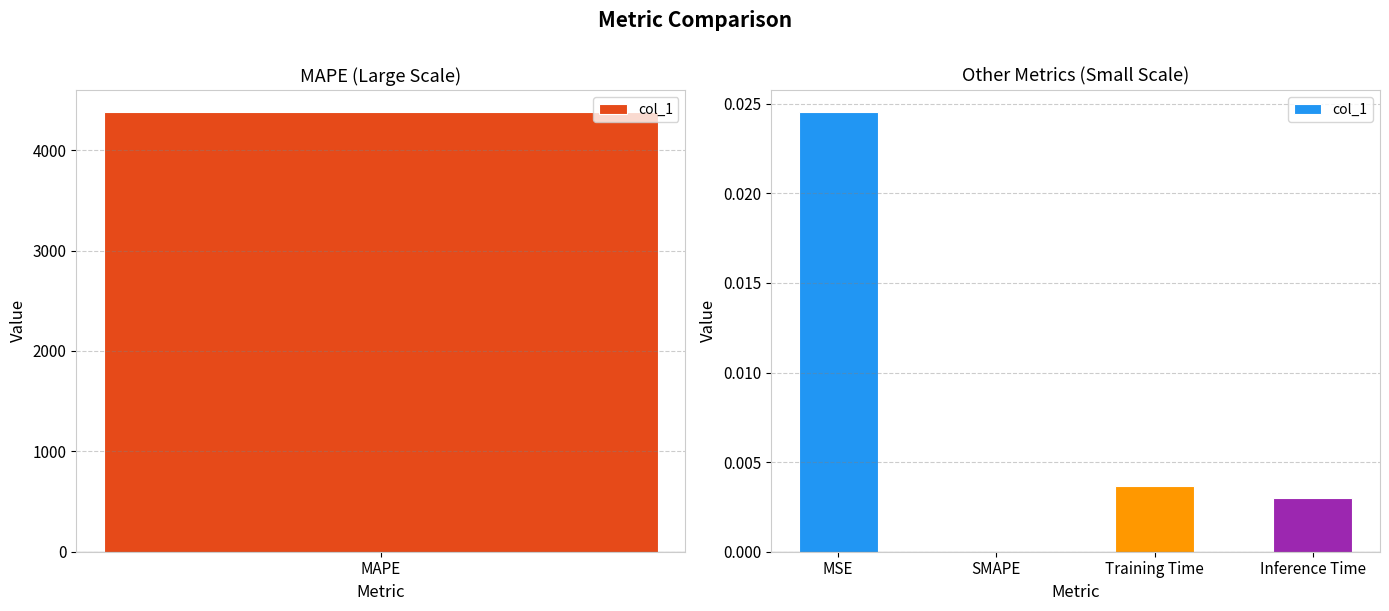

The chart shows a value of 0.0 at MSE. True or false?

False